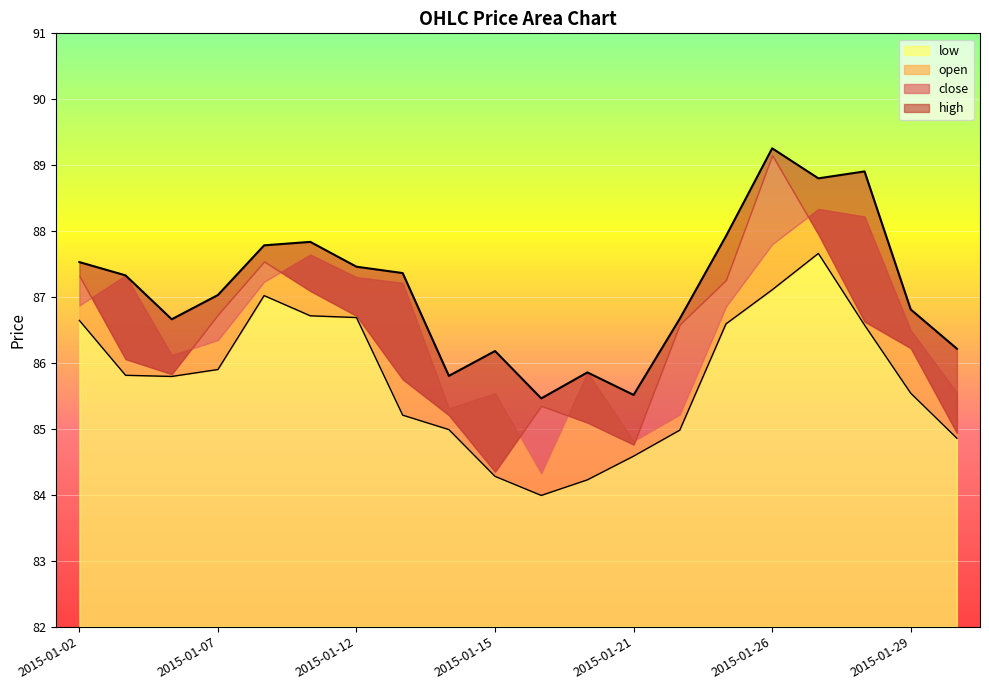

The value of low at 2015-01-12 is 153.8. True or false?

False